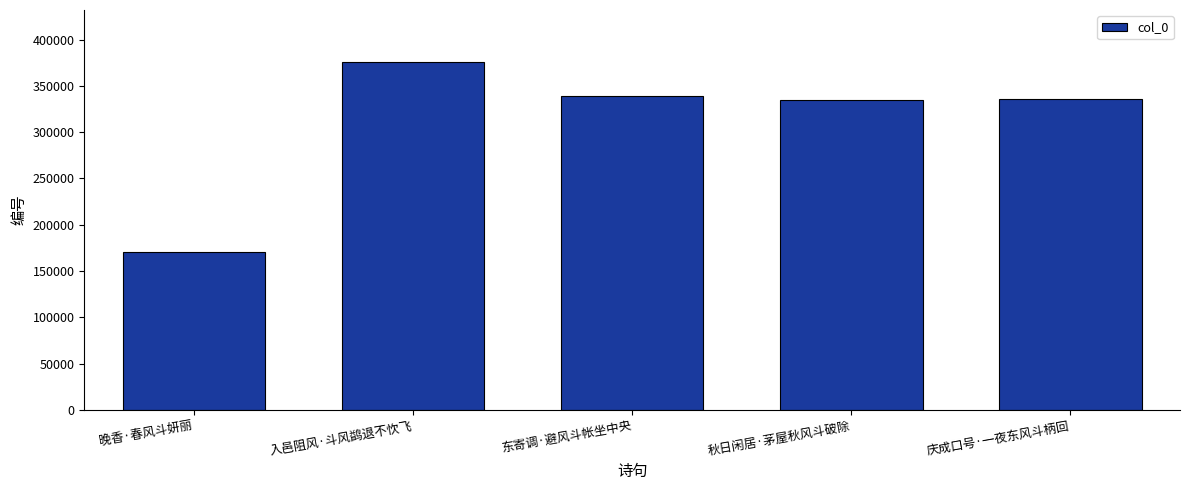

What is the value of the 5th bar from the left?

336313